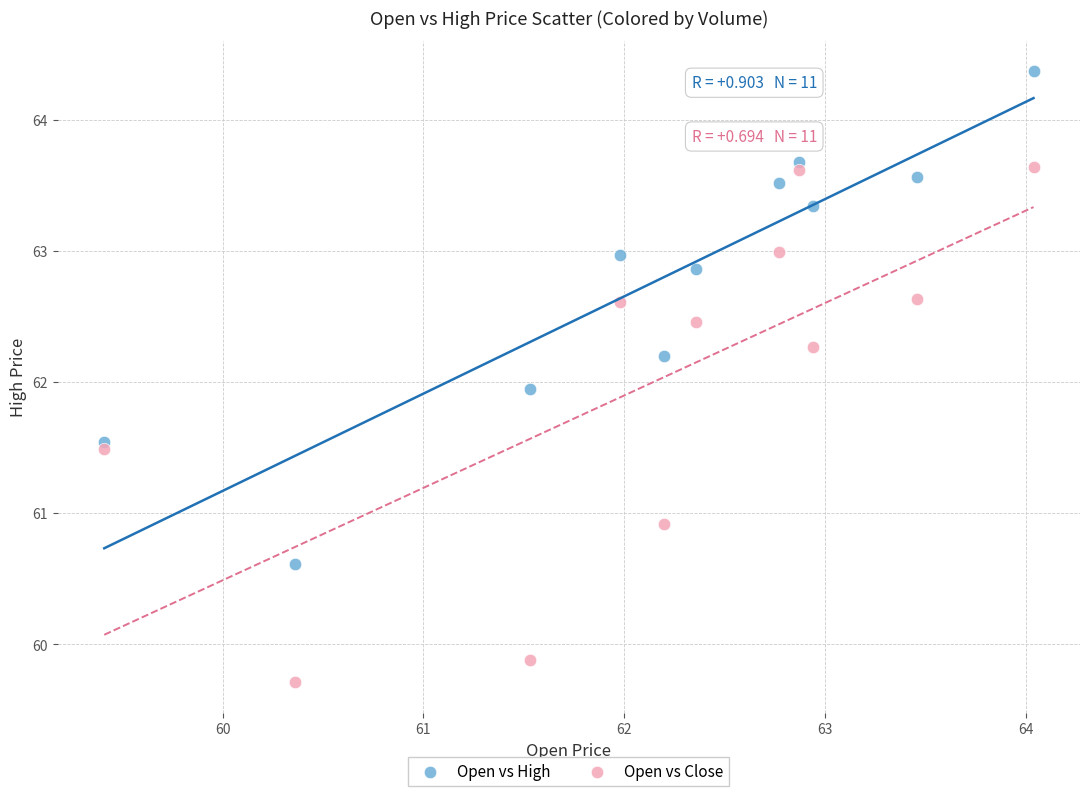

Which series contains the lowest Y value?

Open vs Close